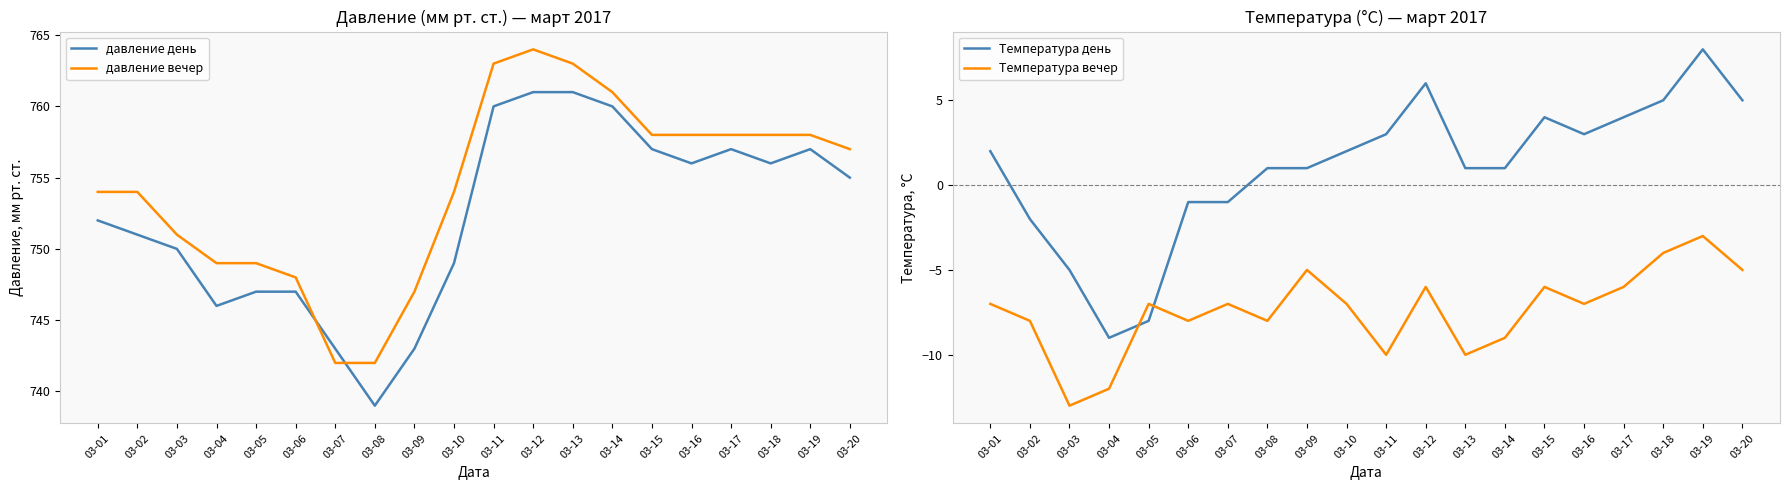

What is the difference between the highest and lowest values at 03-08?

750